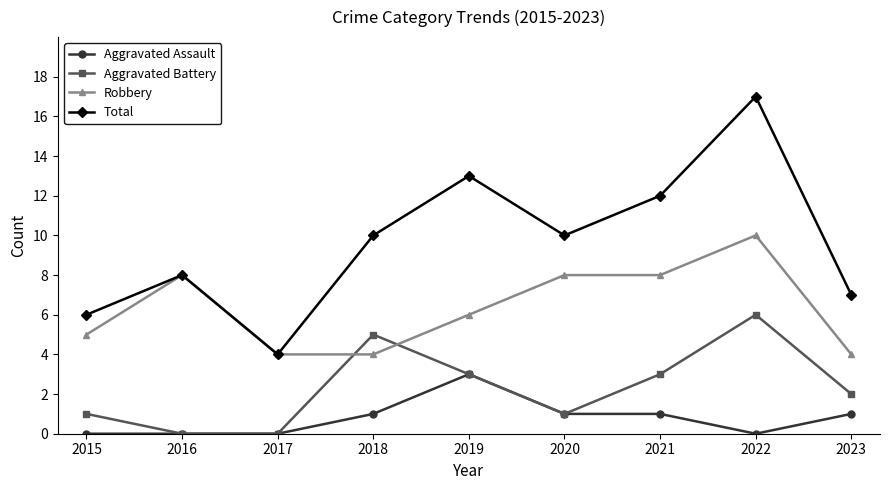

List the series in order of their overall mean, highest first.

Total, Robbery, Aggravated Battery, Aggravated Assault